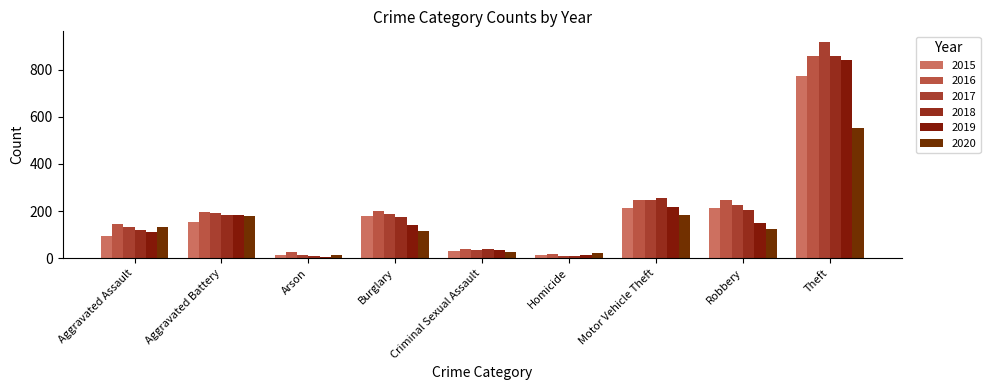

At which label does 2015 reach its peak?

Theft